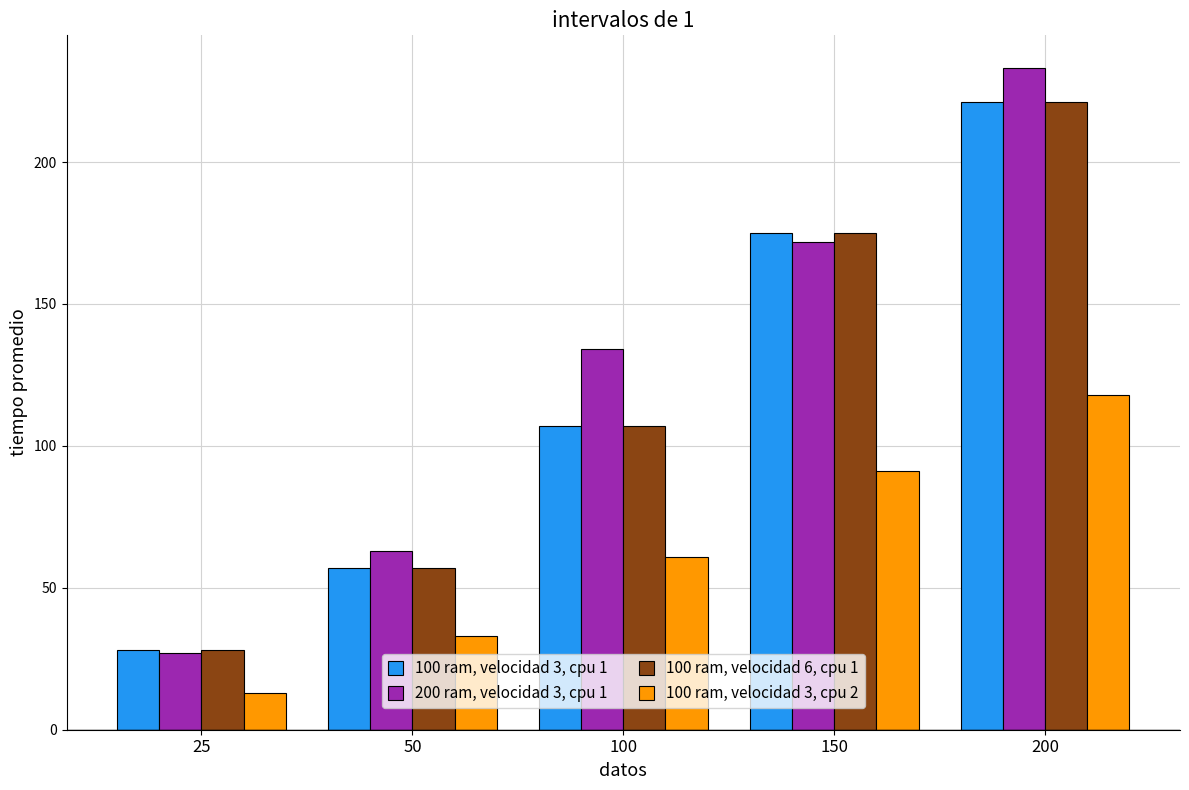

The value of 200 ram, velocidad 3, cpu 1 at 25 is 27. True or false?

True